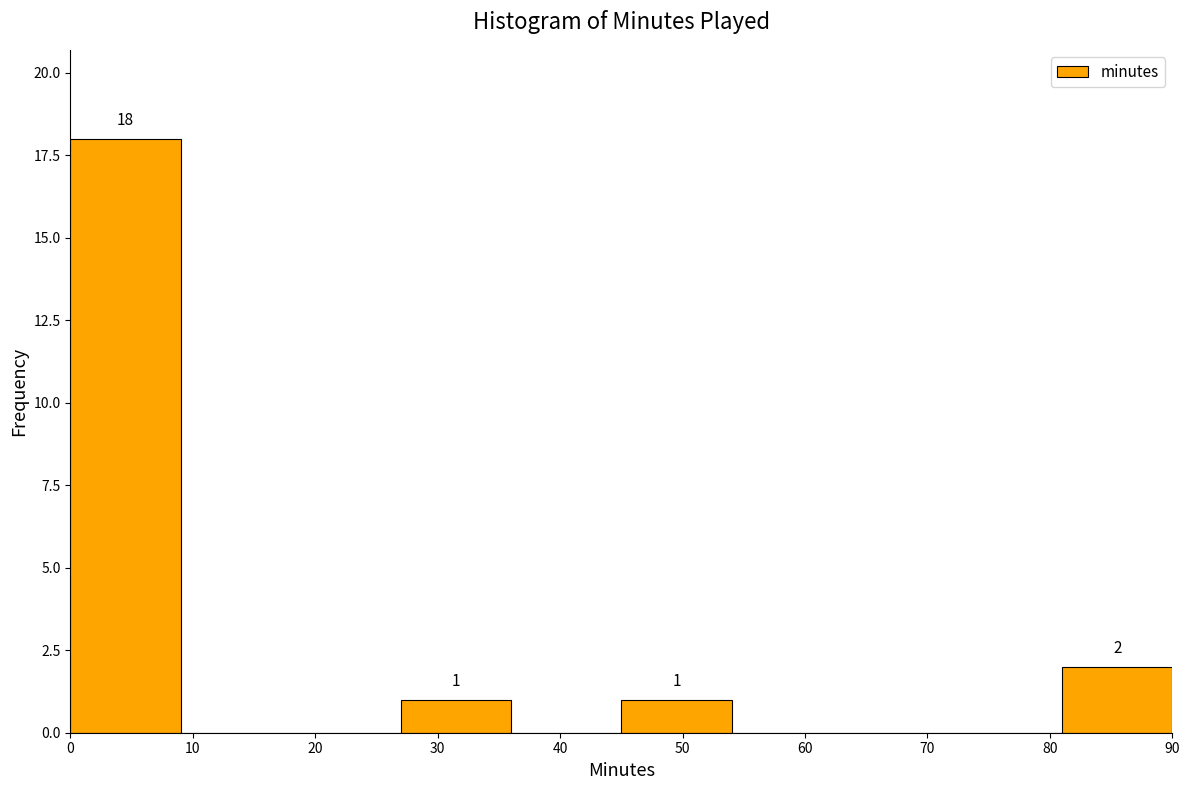

Over which range of the x-axis is the bar tallest?

0 to 9